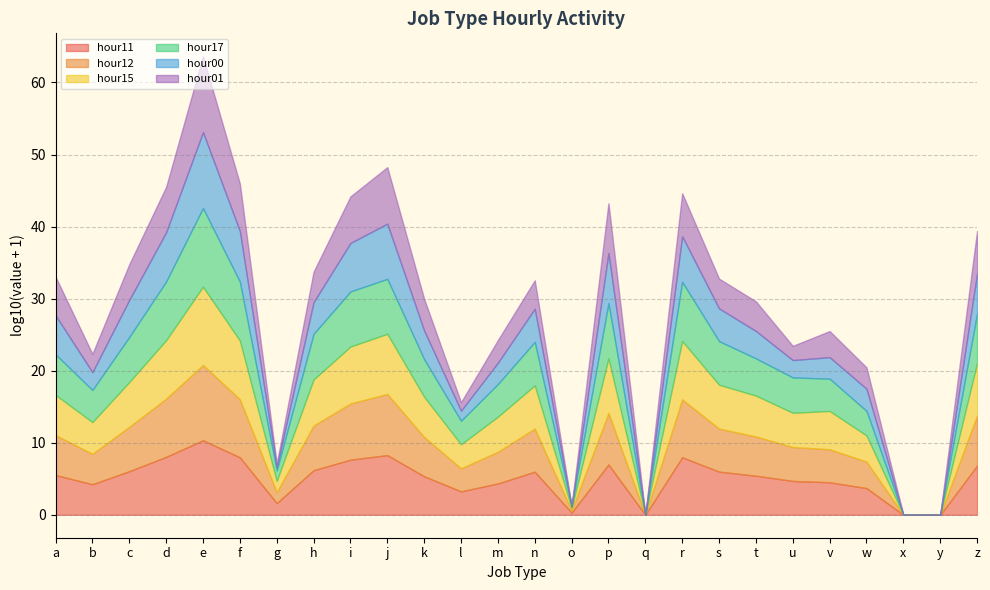

At how many categories does at least one series exceed 55573984009?

1